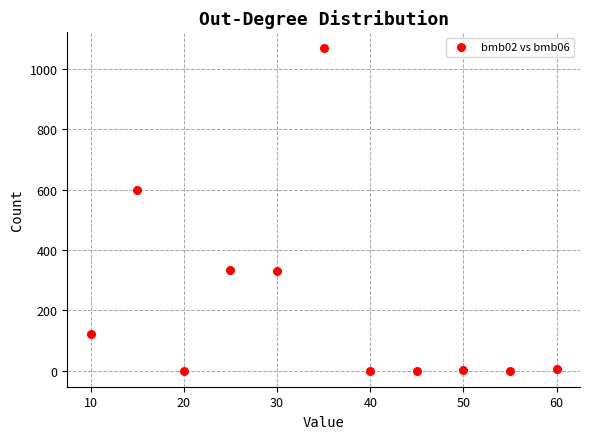

What is the range of Y values (max minus min)?

1068.0